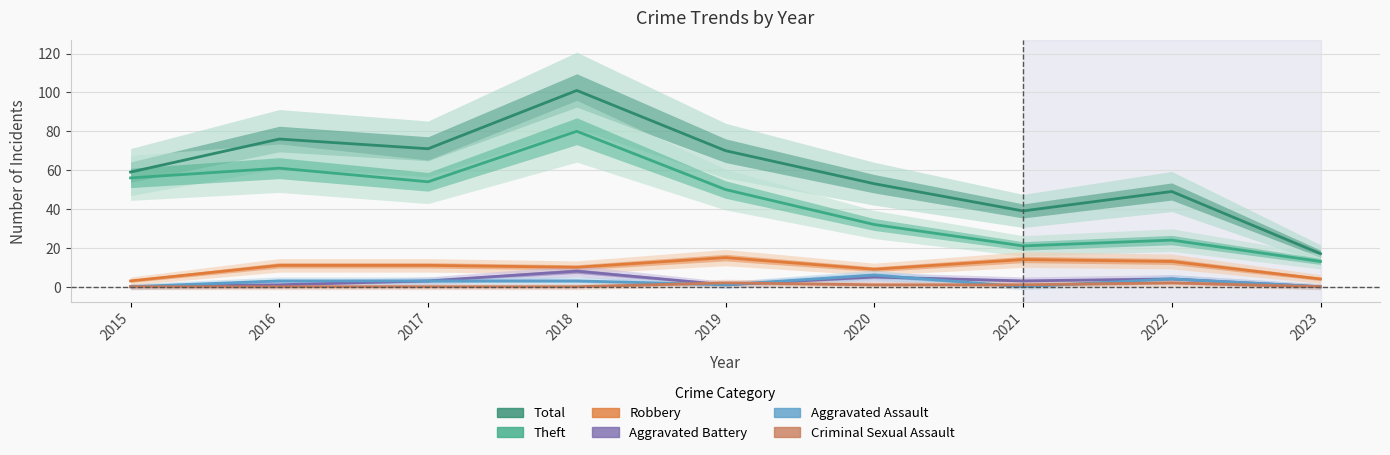

True or false: Criminal Sexual Assault has more than 1 interior local peaks.

True